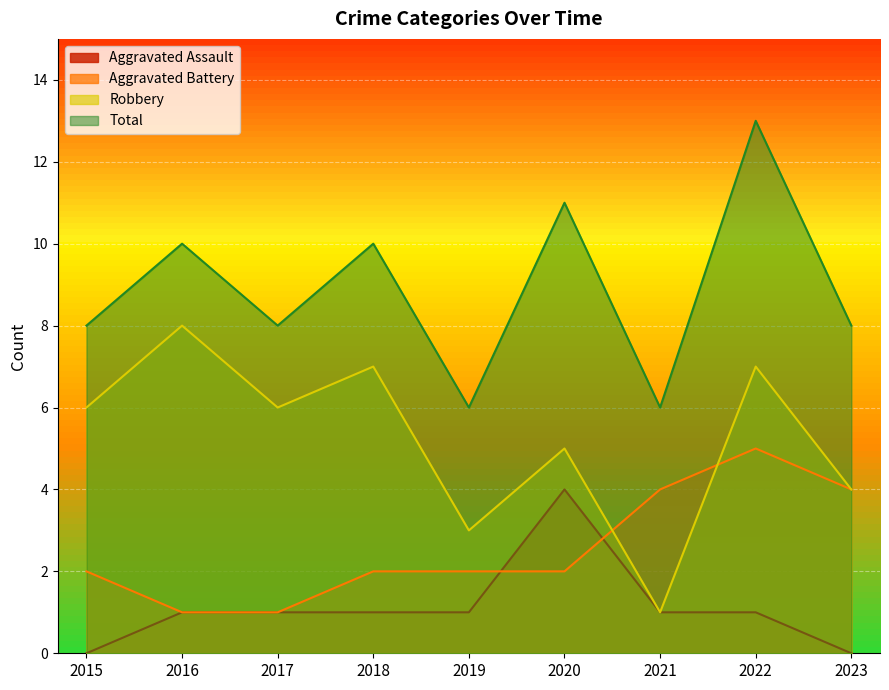

What is the approximate value of Total at 2016?

10